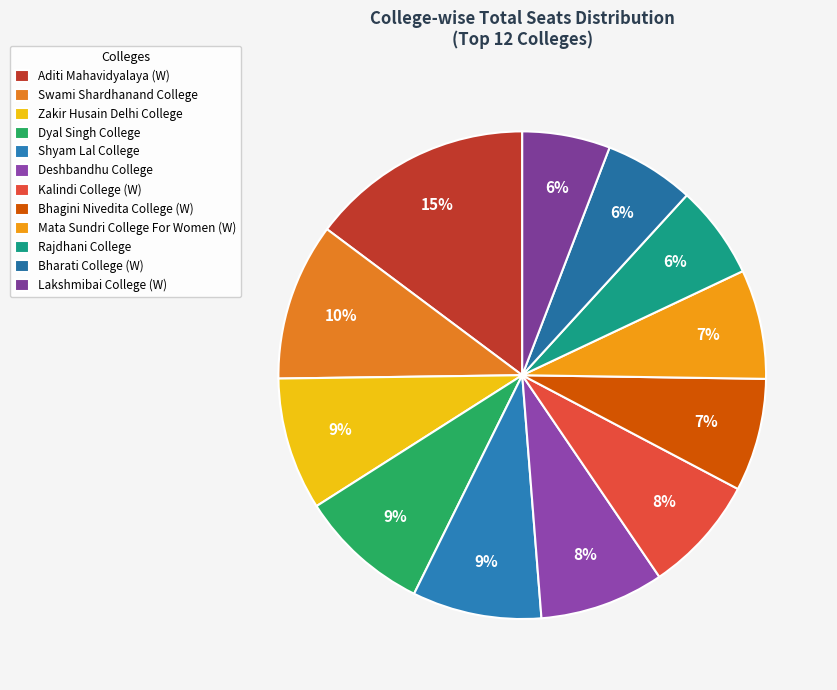

To the nearest percent, what is the combined percentage of Rajdhani College and Shyam Lal College?

15%